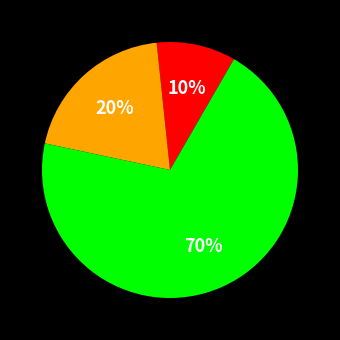

To the nearest percent, what is the difference between the largest and smallest slice percentages?

60%